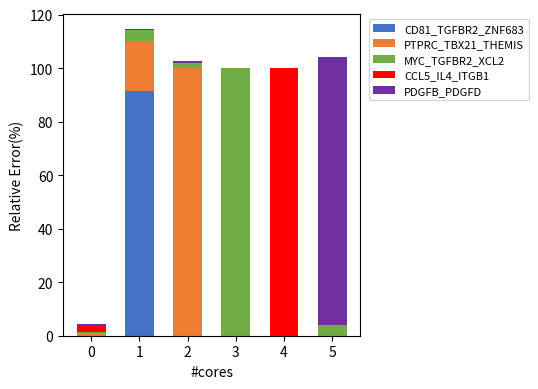

True or false: CD81_TGFBR2_ZNF683 has a value of 0.0 at 0.

True